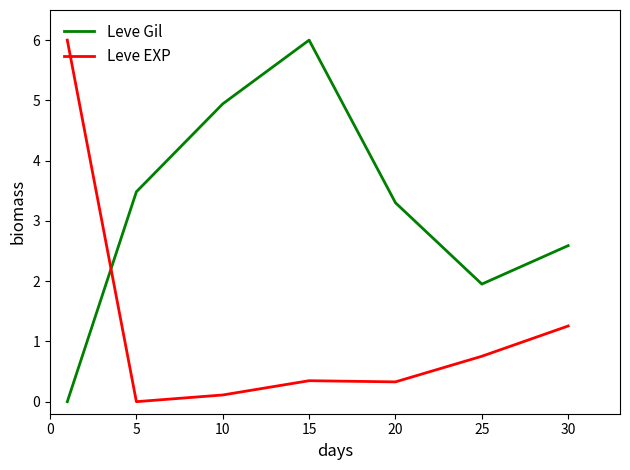

What is the difference between the second highest and second lowest values in the Leve EXP series?

1.1